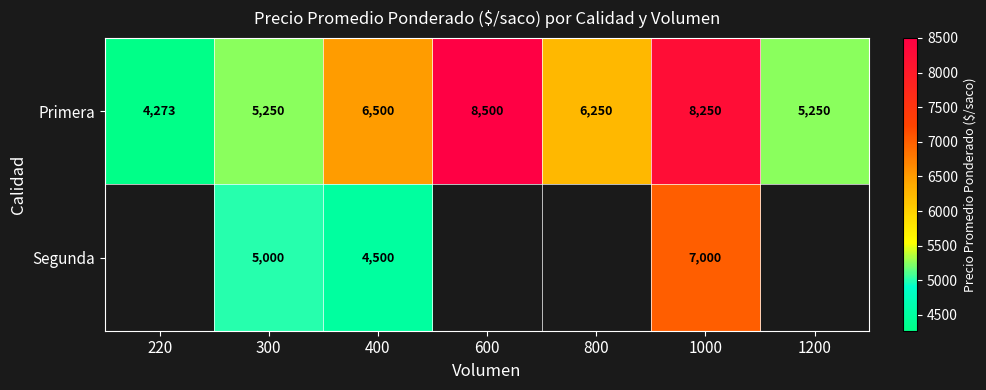

At which category is the sum across all series the highest?

1000